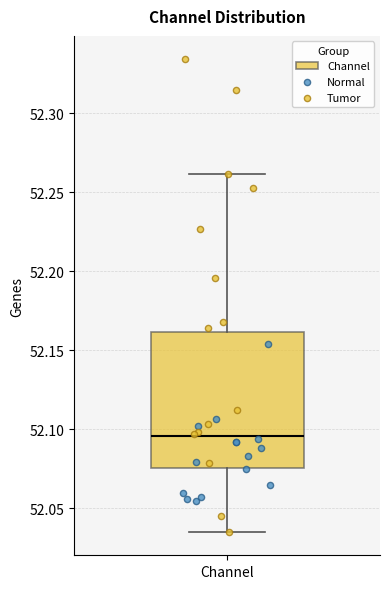

Transcribe this box plot: give where the median line is, the range the box spans, and where the two whiskers end, as read against the y-axis. The values are not printed on the chart, so give them approximately, as read against the axis.

median 52.095, box 52.075 to 52.160, whiskers 52.035 to 52.260